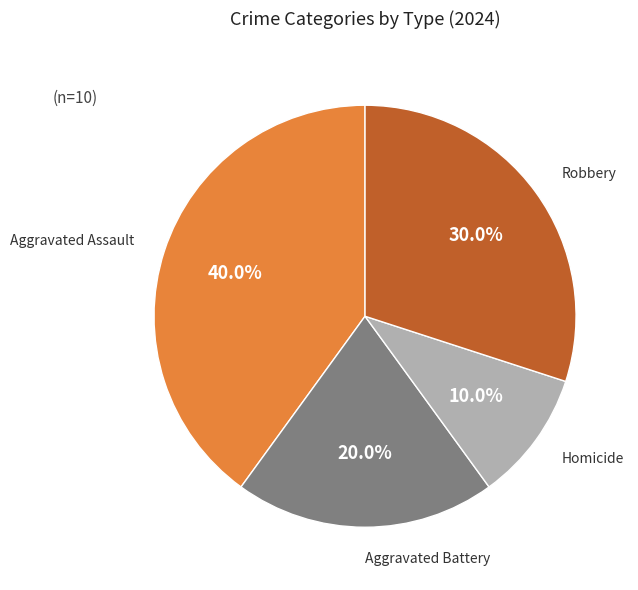

Does any single category account for the majority?

No